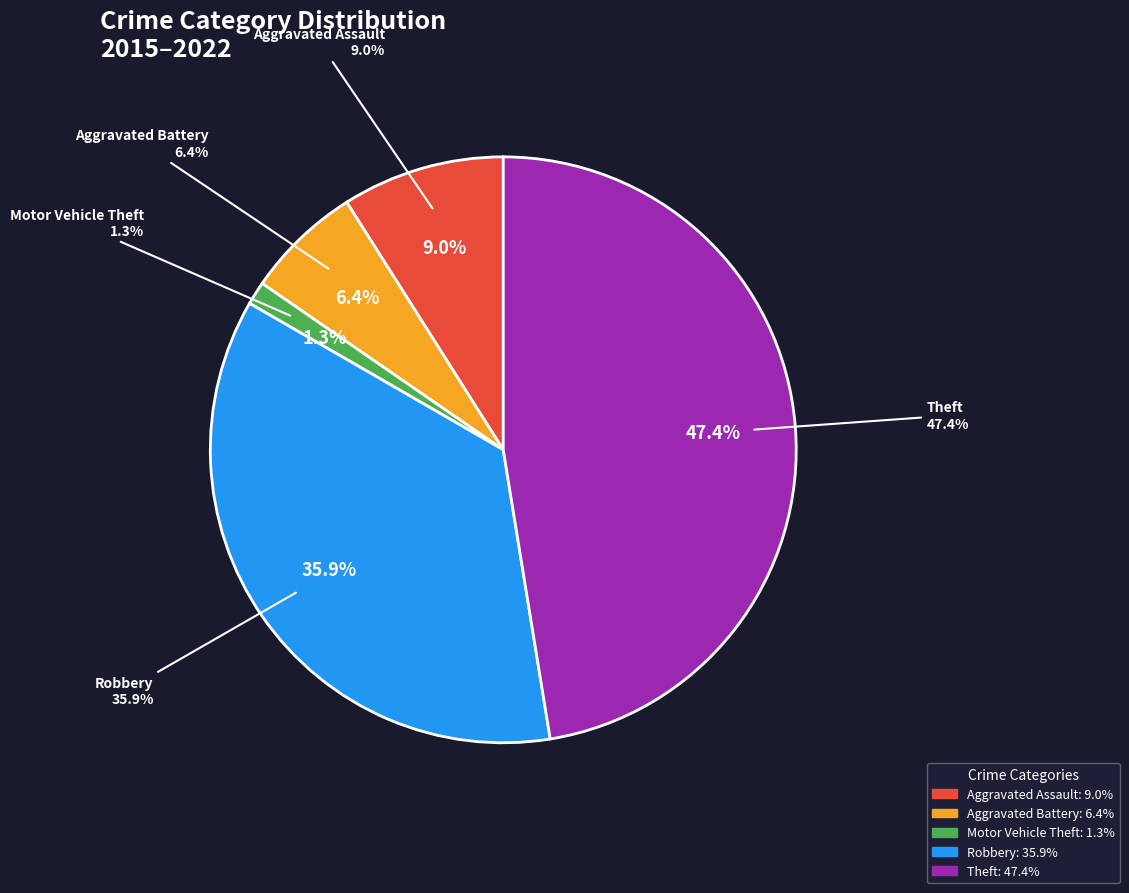

Which slice is the smallest?

Motor Vehicle Theft